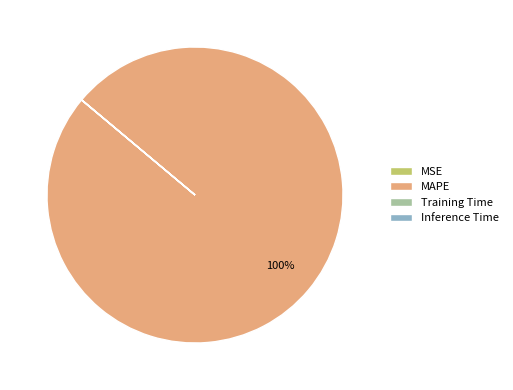

To the nearest percent, what is the average slice percentage?

25%